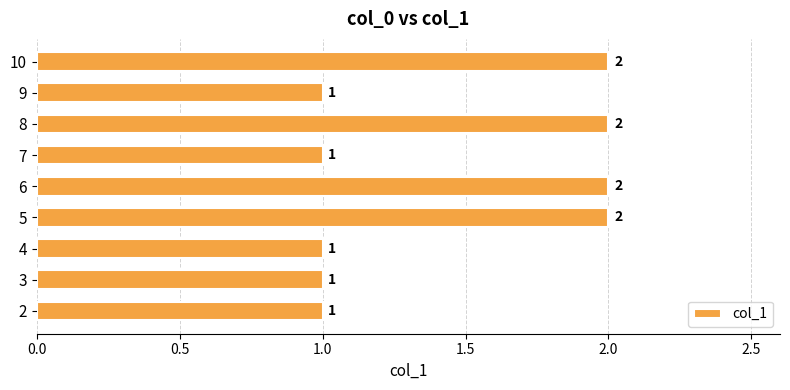

Is it true that the value at 7 is 1?

True